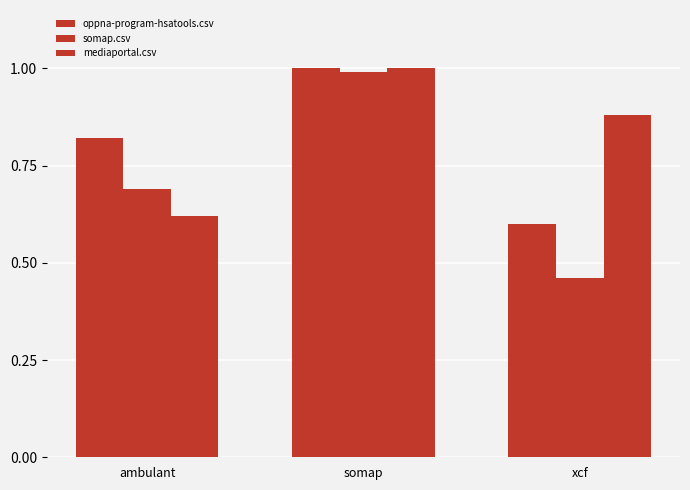

List the labels in order of oppna-program-hsatools.csv value, smallest first.

xcf, ambulant, somap